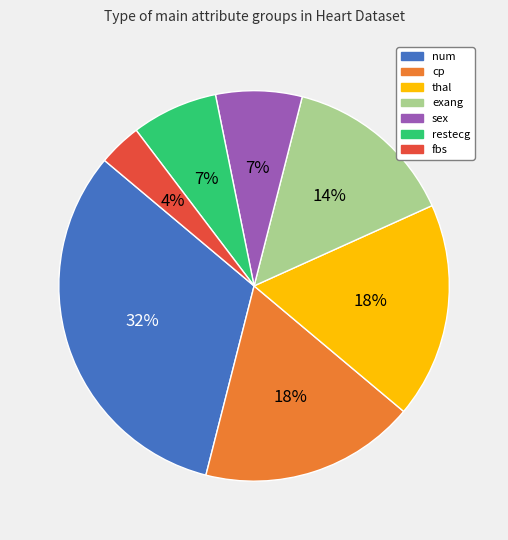

Which slice is the smallest?

fbs